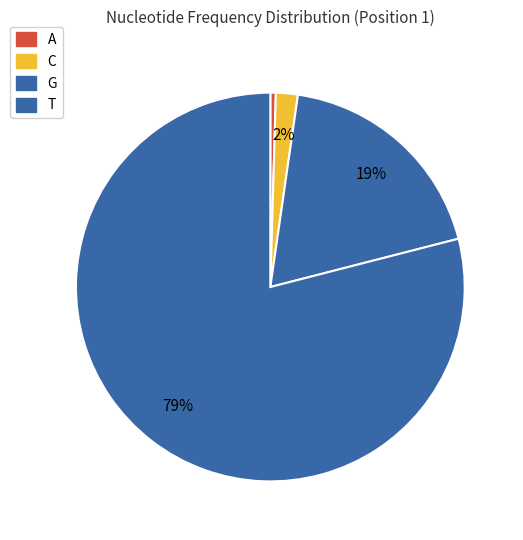

Which has a higher value, T or C?

T